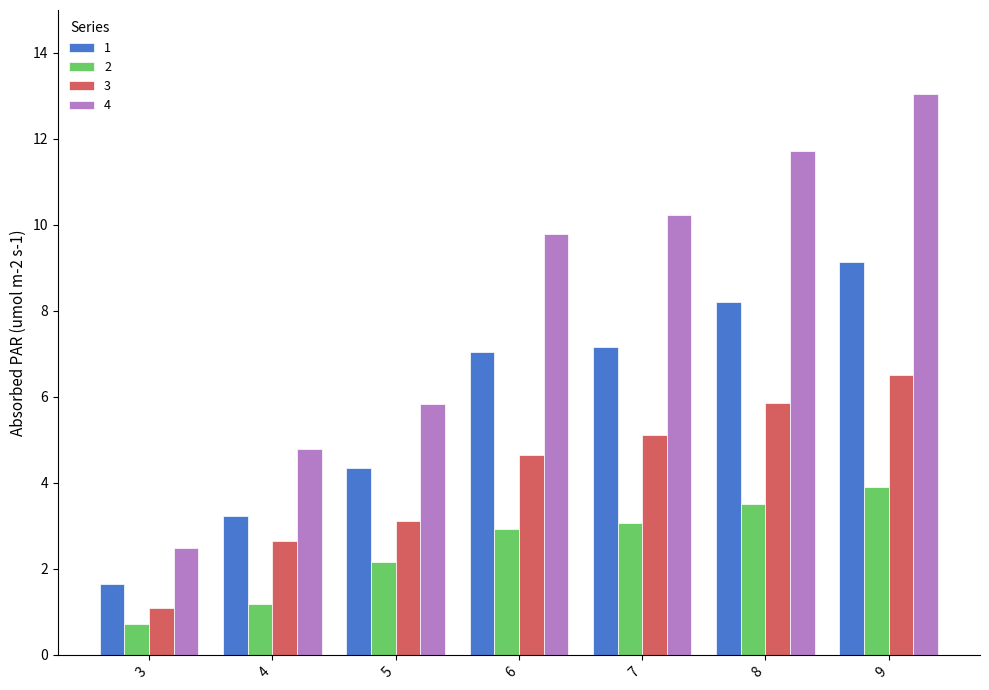

The value of 4 at 5 is 8.8. True or false?

False